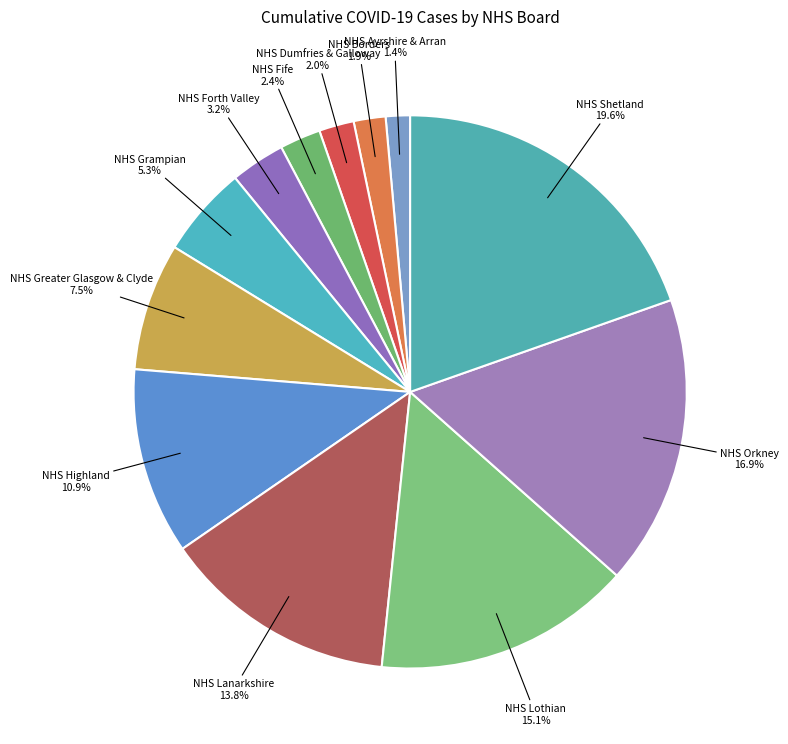

Is NHS Dumfries & Galloway the majority of the pie?

No